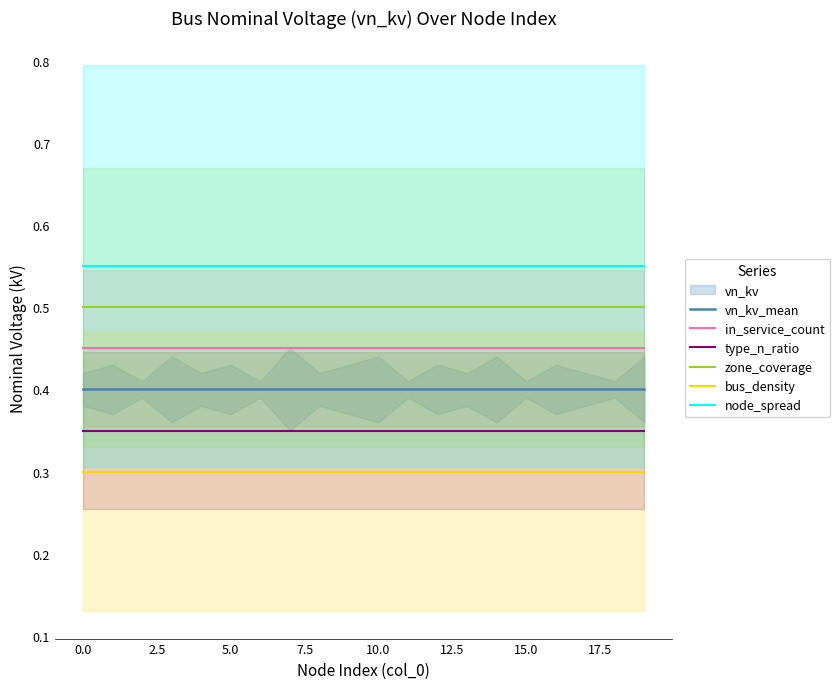

What is the value of the node_spread point at the 12th from the left?

0.6